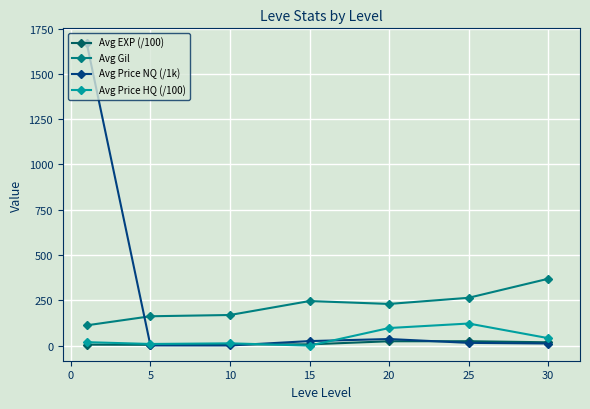

Which series has the widest spread of values?

Avg Price NQ (/1k)